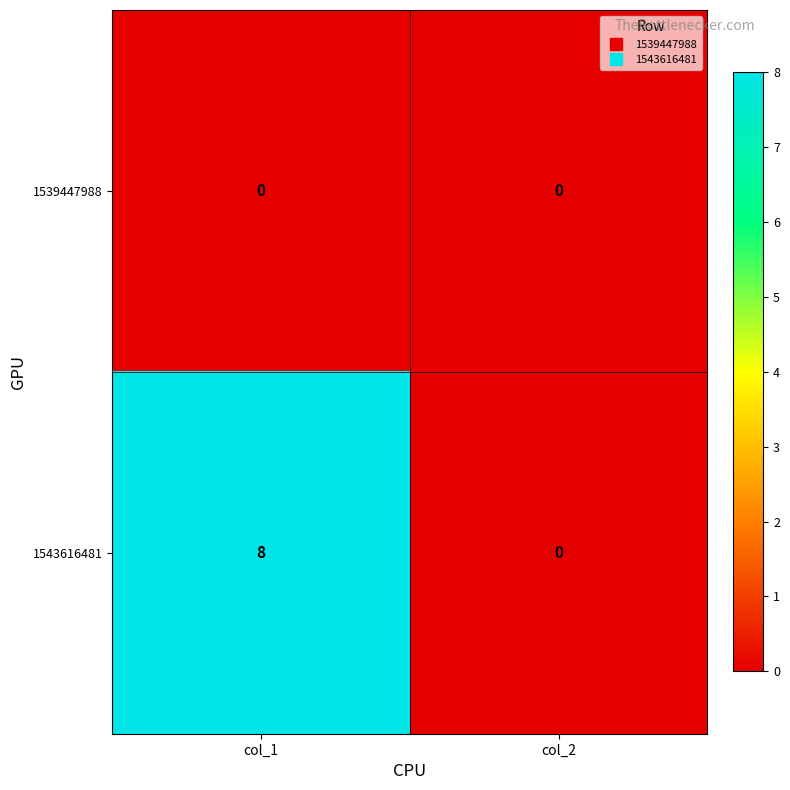

Which series has the widest spread of values?

1543616481